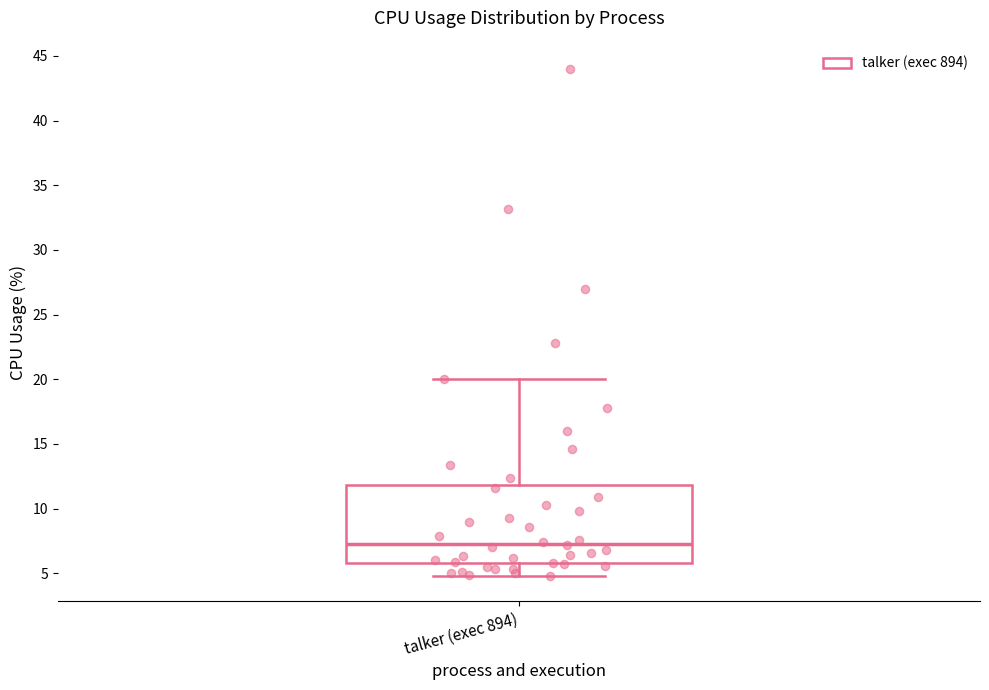

Where is the upper edge of the box for talker (exec 894) on the y-axis? The values are not printed on the chart, so give them approximately, as read against the axis.

12.0